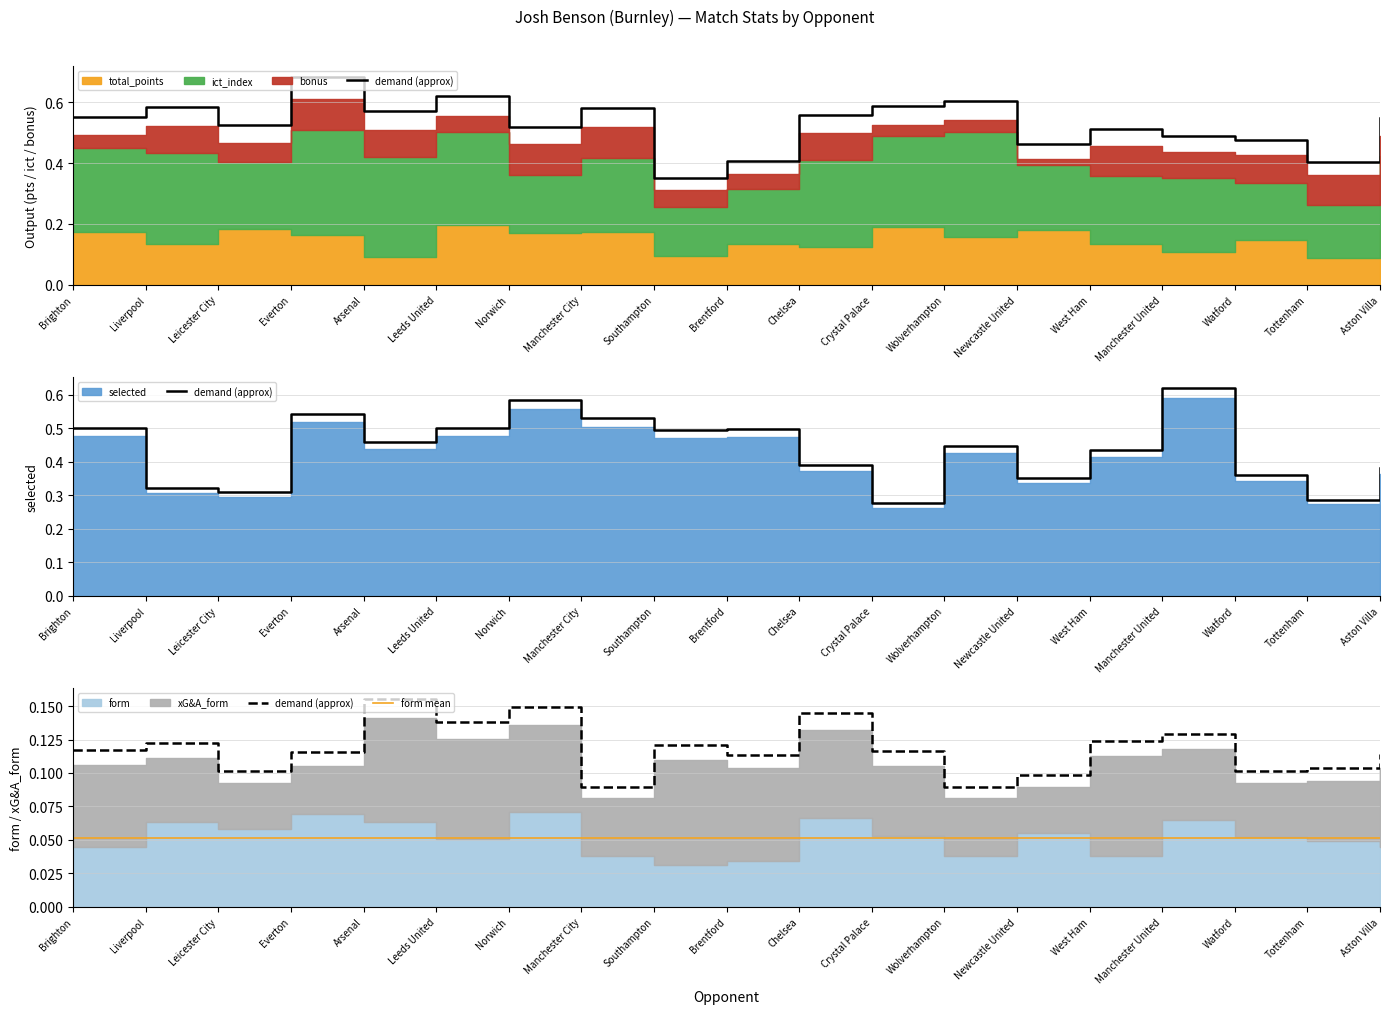

Does the chart display data point markers on the line(s)?

No